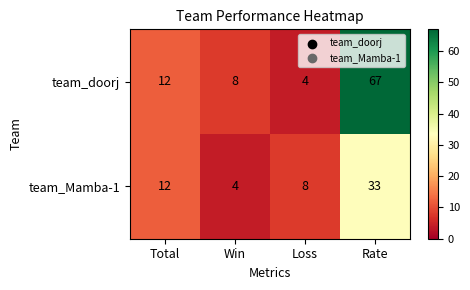

What is the greatest value displayed?

67